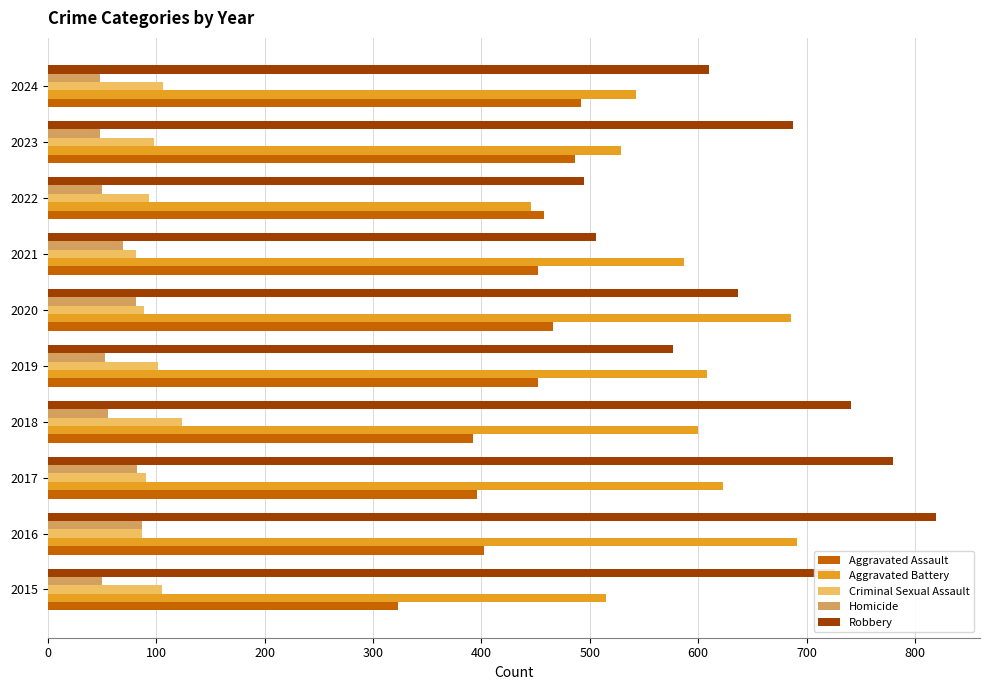

What is the difference between the second highest and second lowest values in the Aggravated Battery series?

171